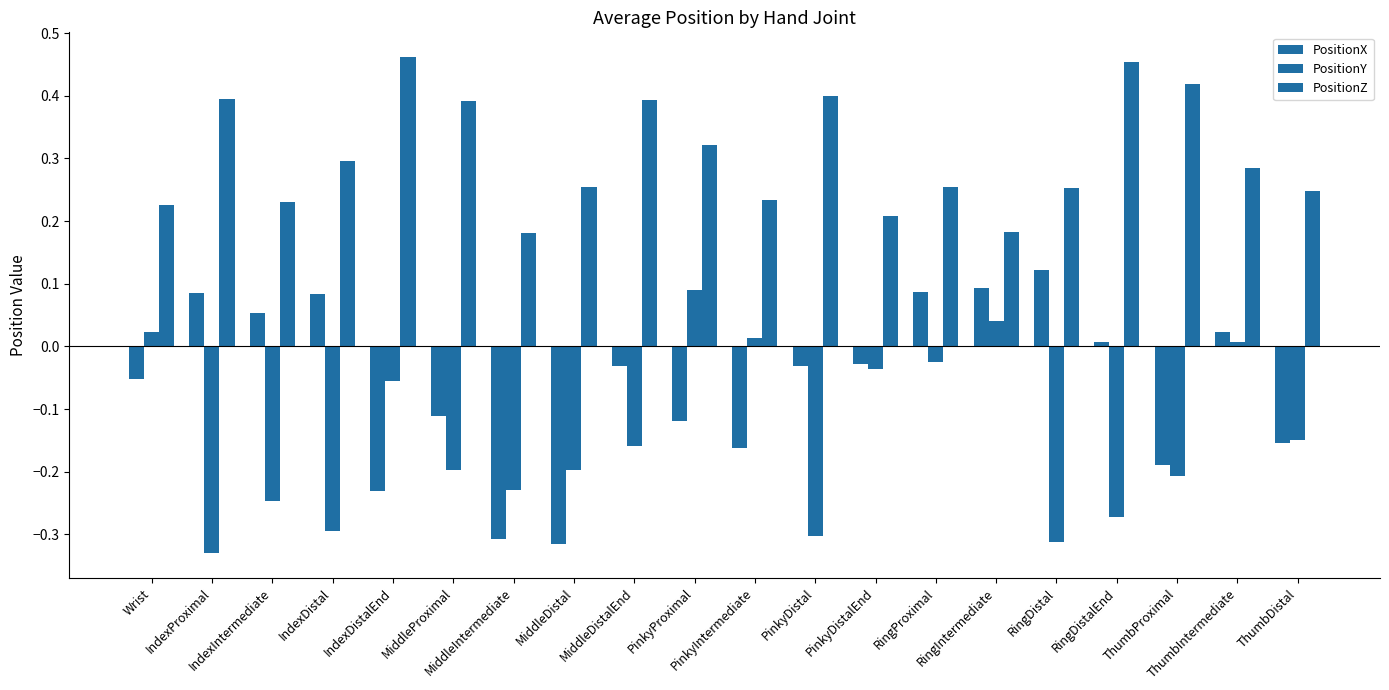

Which series changed the most between IndexProximal and RingIntermediate?

PositionY